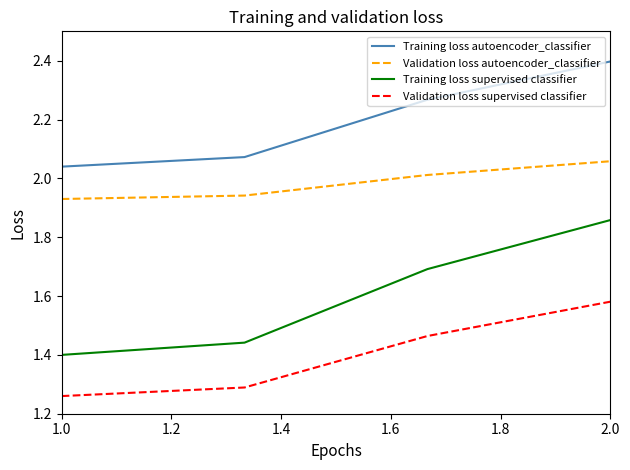

What is the greatest value displayed?

2.4